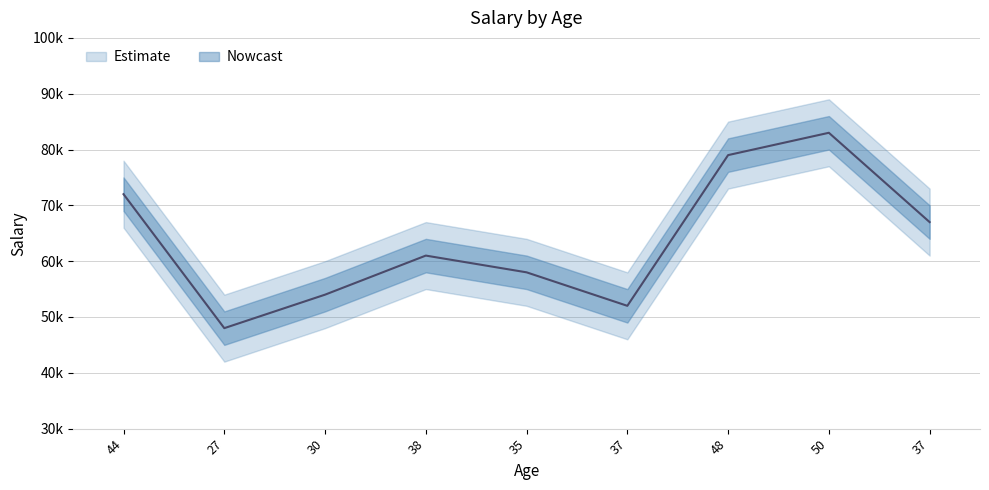

True or false: Salary and Salary_lower intersect in this chart.

False